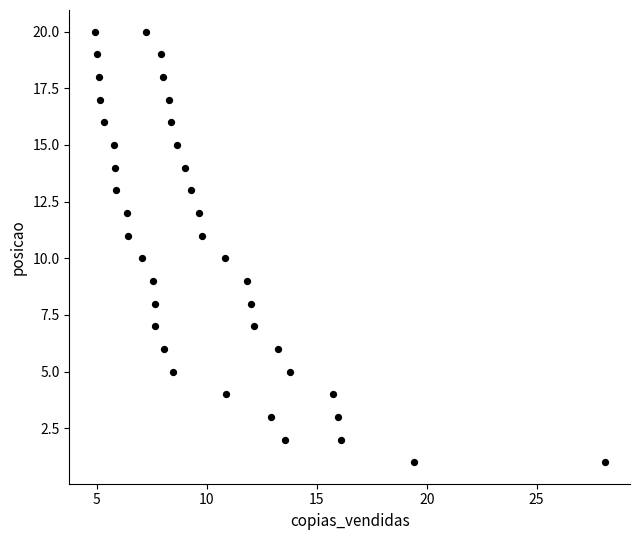

Count the number of points in this scatter plot.

40